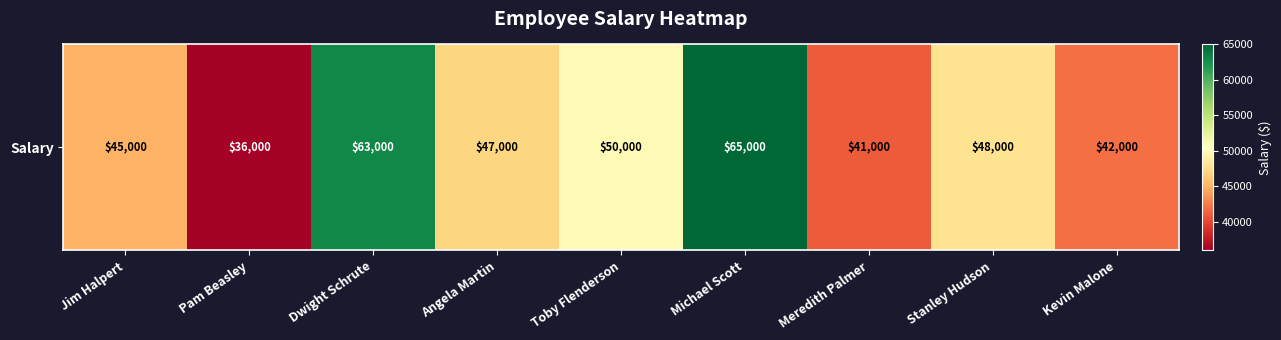

Rank the categories by value from highest to lowest.

Michael Scott, Dwight Schrute, Toby Flenderson, Stanley Hudson, Angela Martin, Jim Halpert, Kevin Malone, Meredith Palmer, Pam Beasley